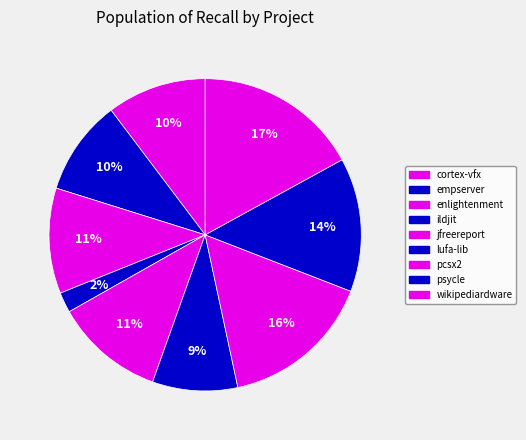

How many segments does this pie chart have?

9